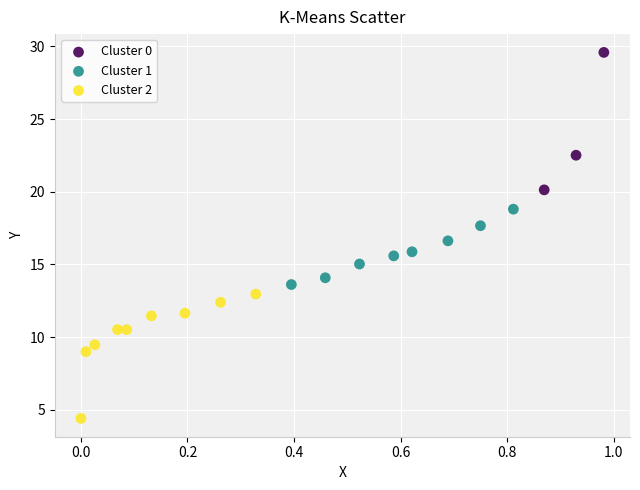

Which series reaches the minimum Y coordinate?

Cluster 2